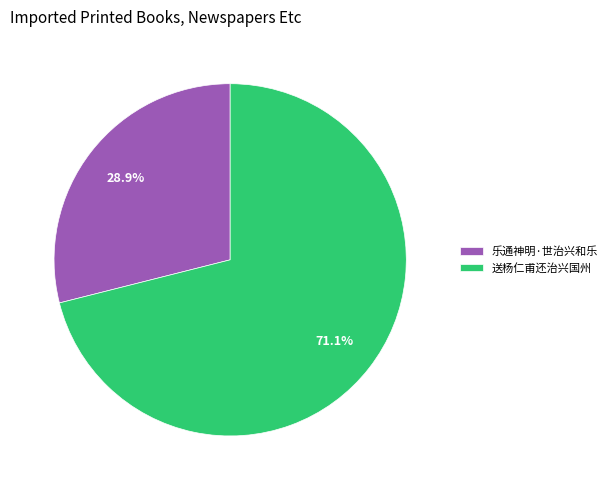

The 送杨仁甫还治兴国州 slice represents 71% of the pie. True or false?

True